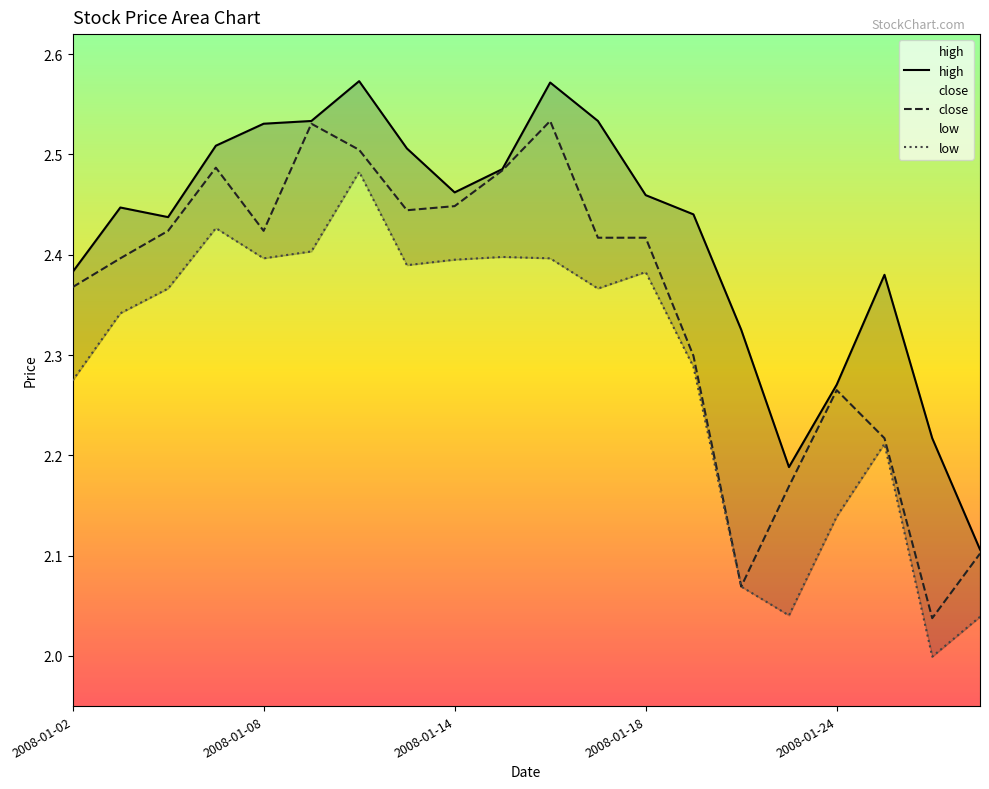

What is the value of the high point at the 17th from the left?

2.3